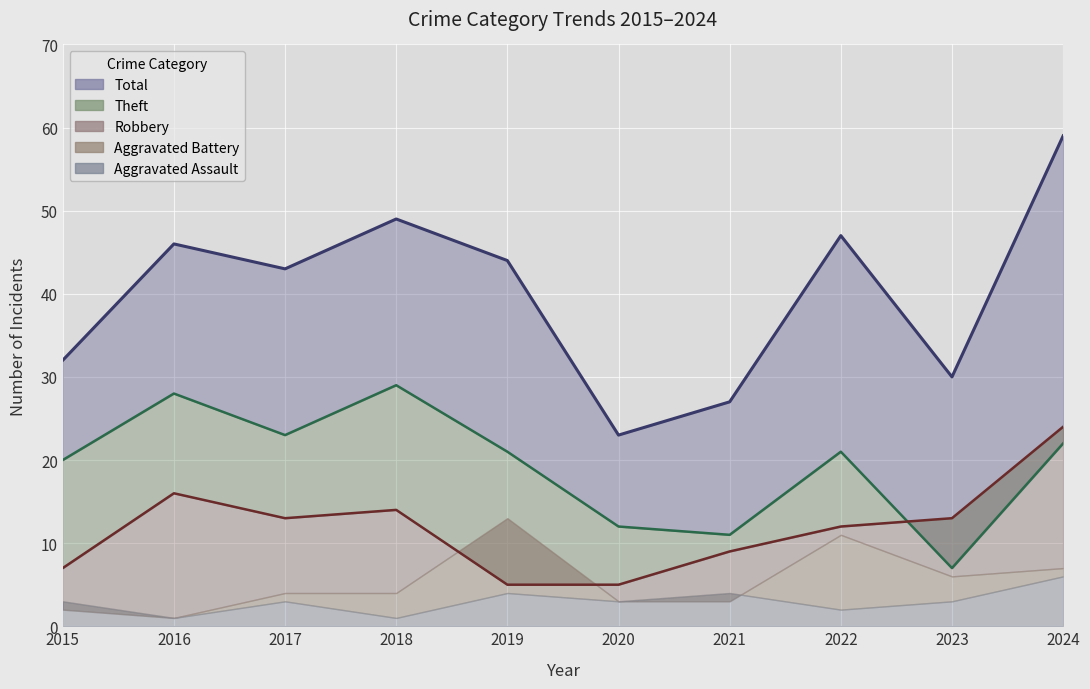

Is the value of Total at 2019 greater than the value of Theft at 2015?

Yes